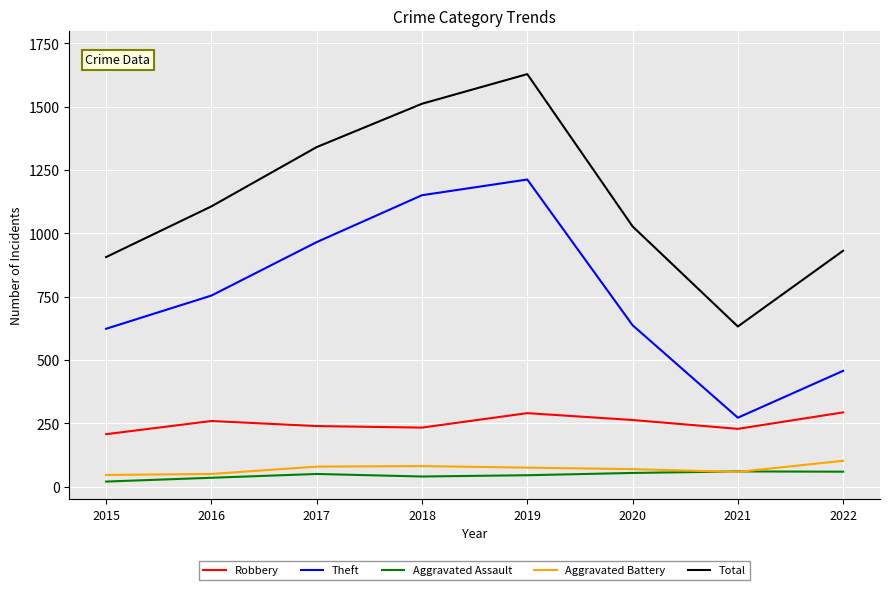

How many interior local peaks does the Total series have?

1